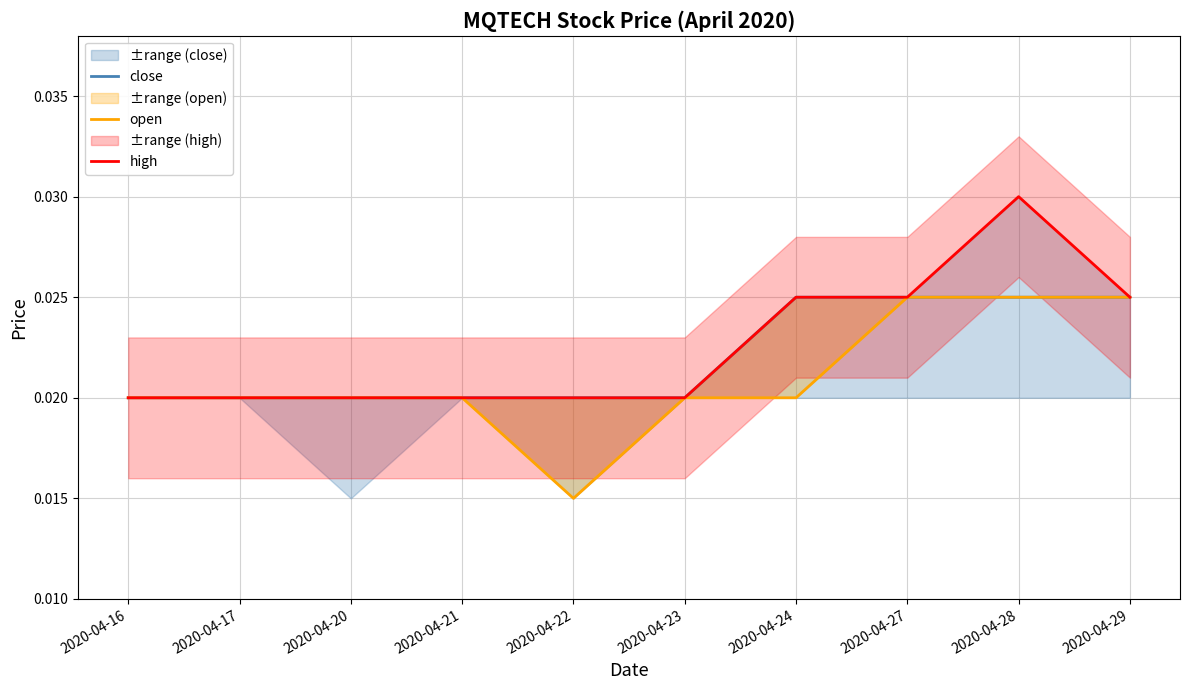

Between 2020-04-20 and 2020-04-29, which series saw the biggest shift?

close